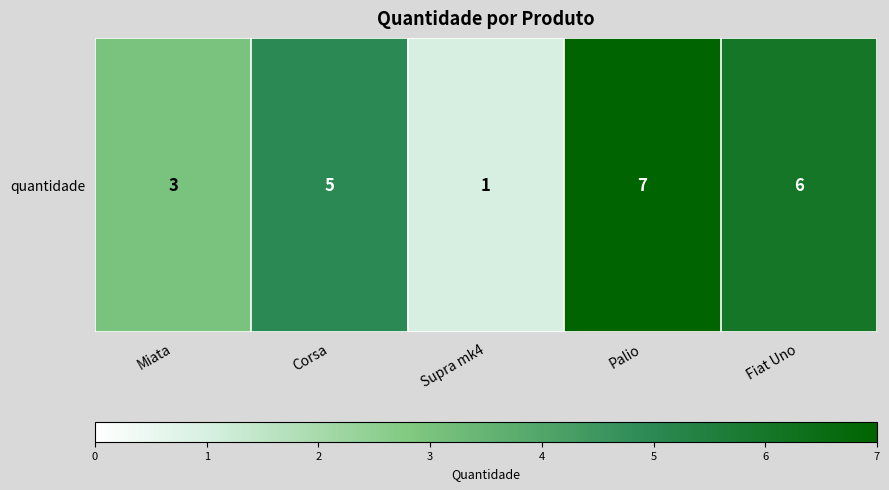

Is it true that the value at Palio is 2?

False